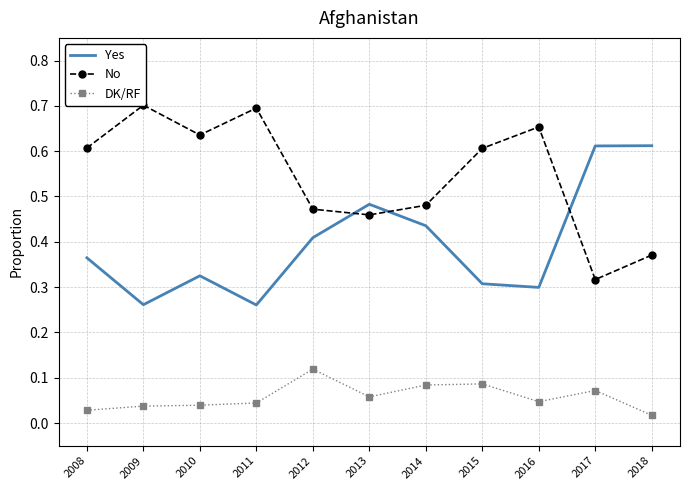

Where is the first local maximum for DK/RF?

2012